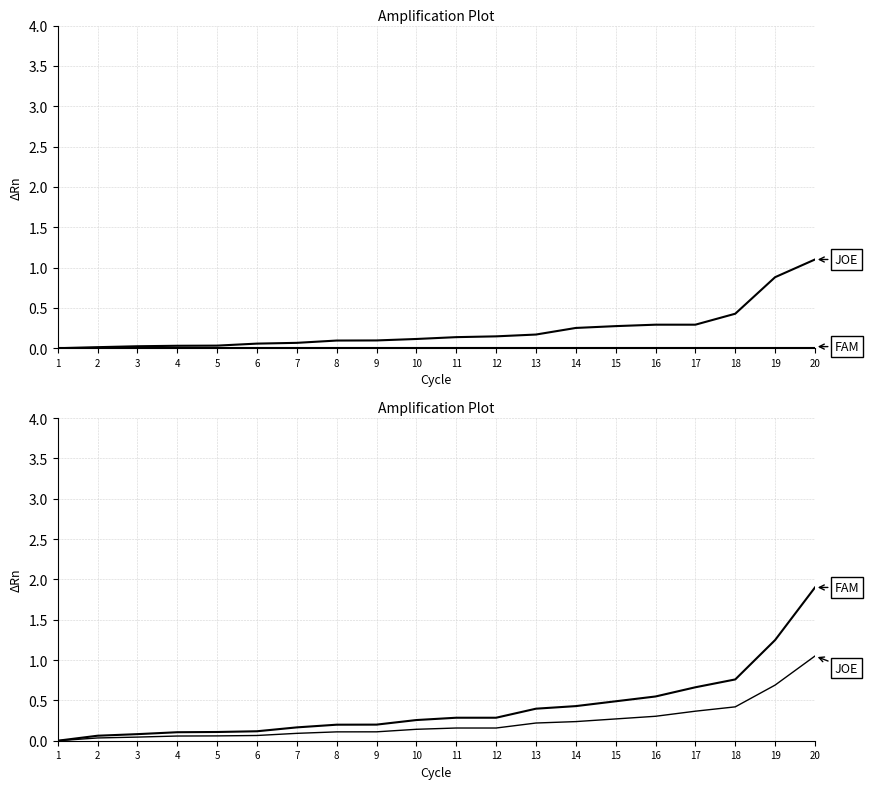

True or false: JOE has more than 1 points higher than both neighbors.

False